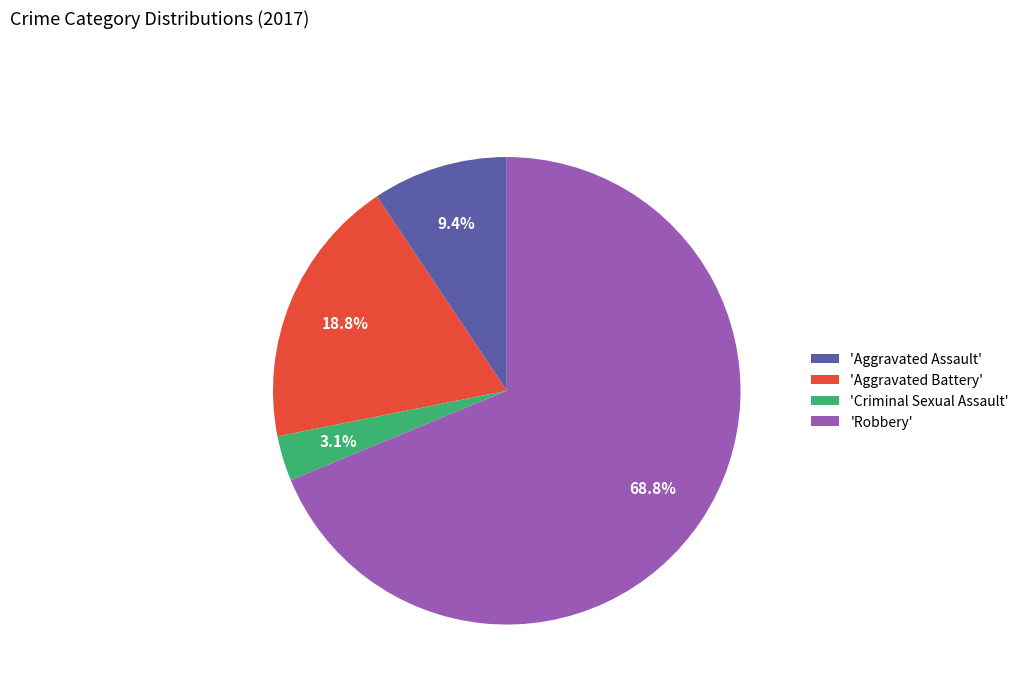

What is the majority slice?

'Robbery'